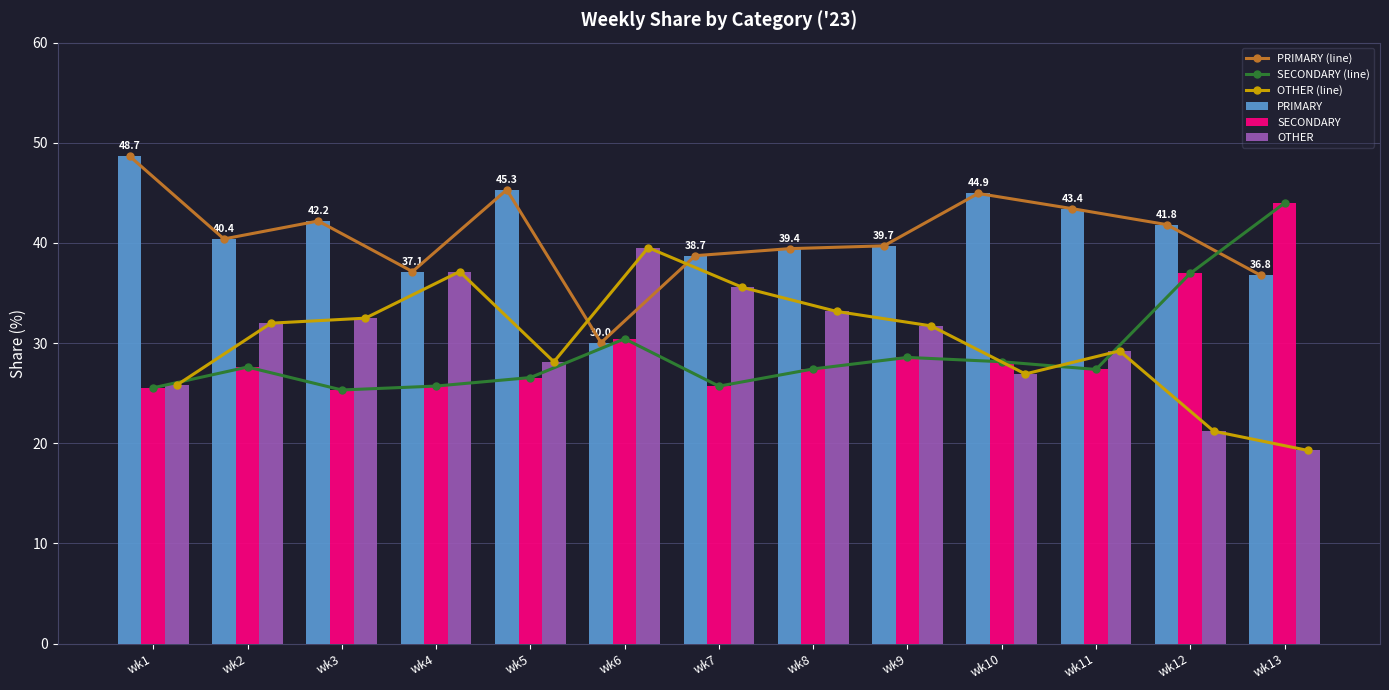

What is the sum of all OTHER (line) values?

392.1